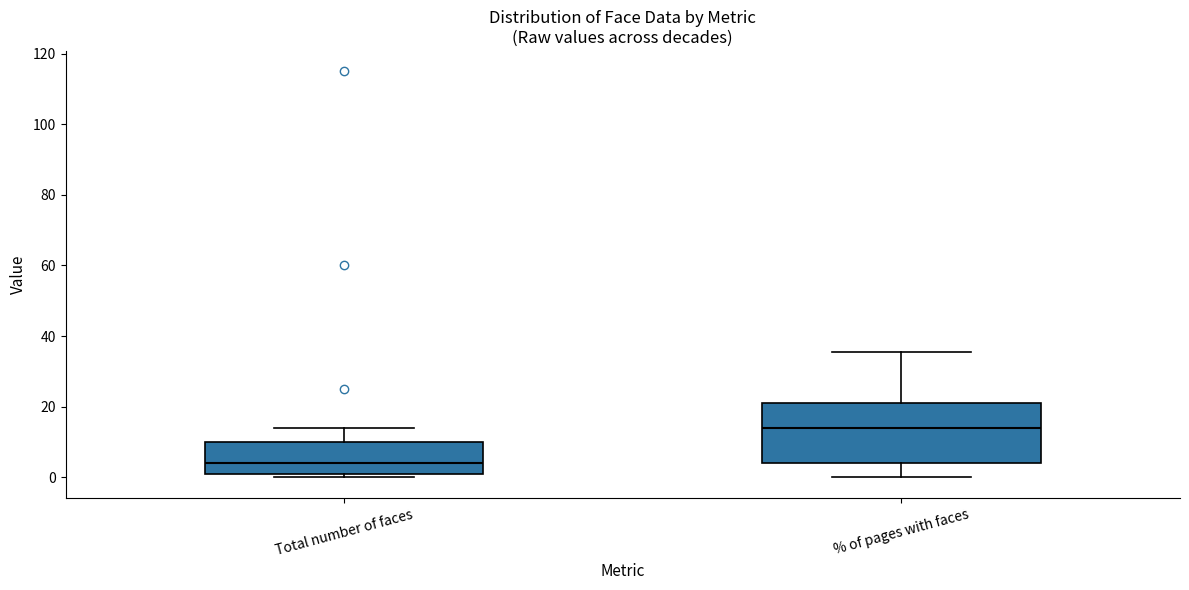

Where is the lower edge of the box for Total number of faces on the y-axis? The values are not printed on the chart, so give them approximately, as read against the axis.

2